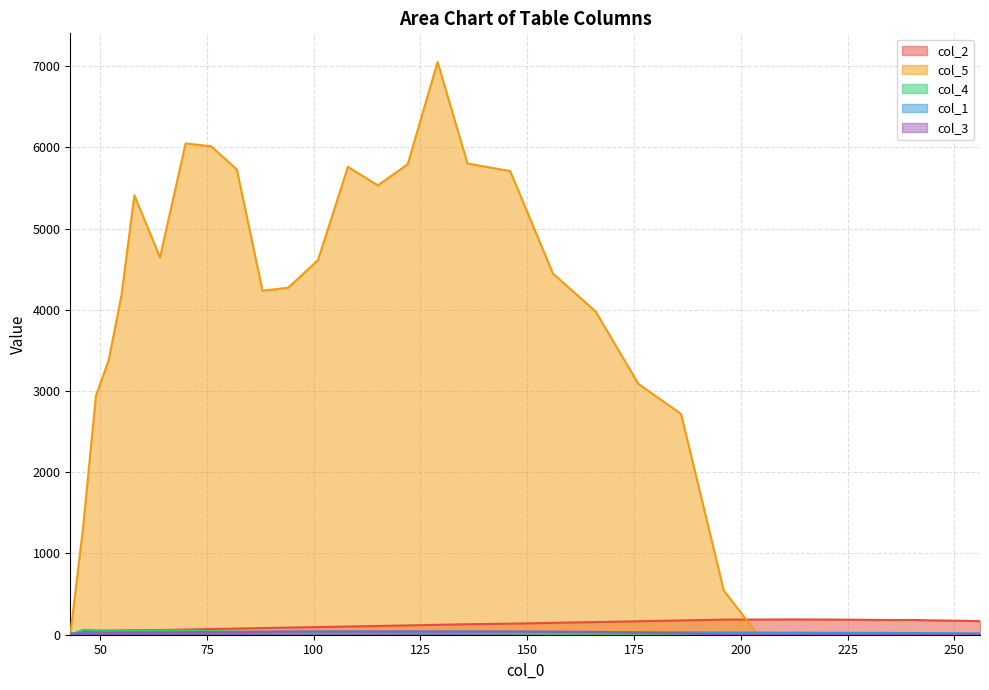

Which series has the largest range (max minus min)?

col_5